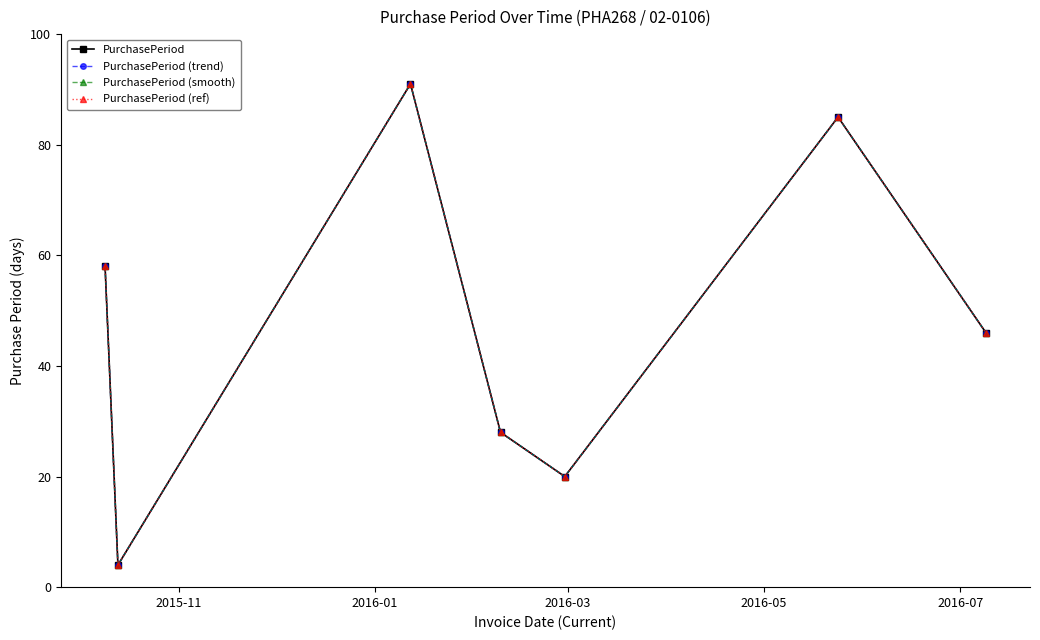

Does the chart have visible grid lines?

No